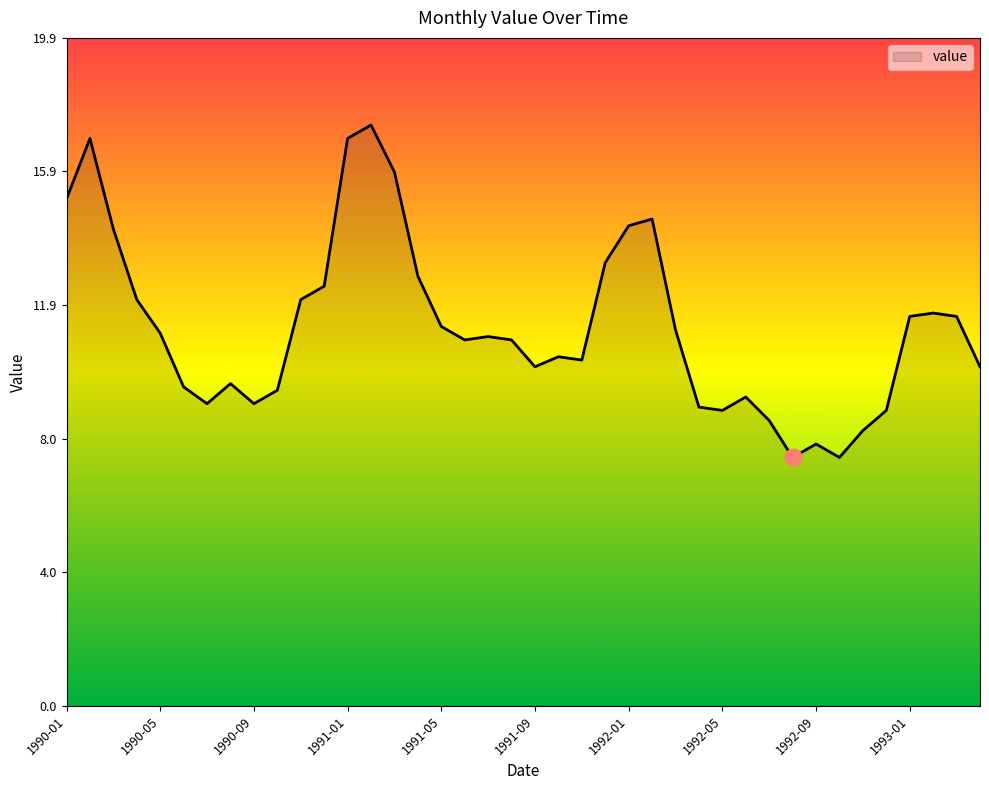

What is the maximum value shown in the chart?

17.3